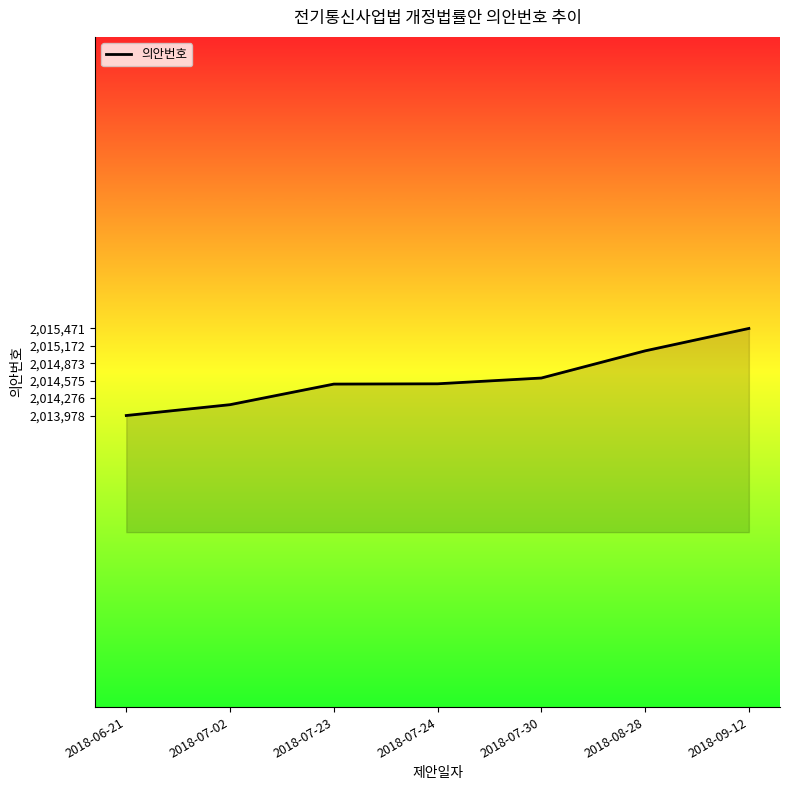

How many lines are shown in the chart?

1